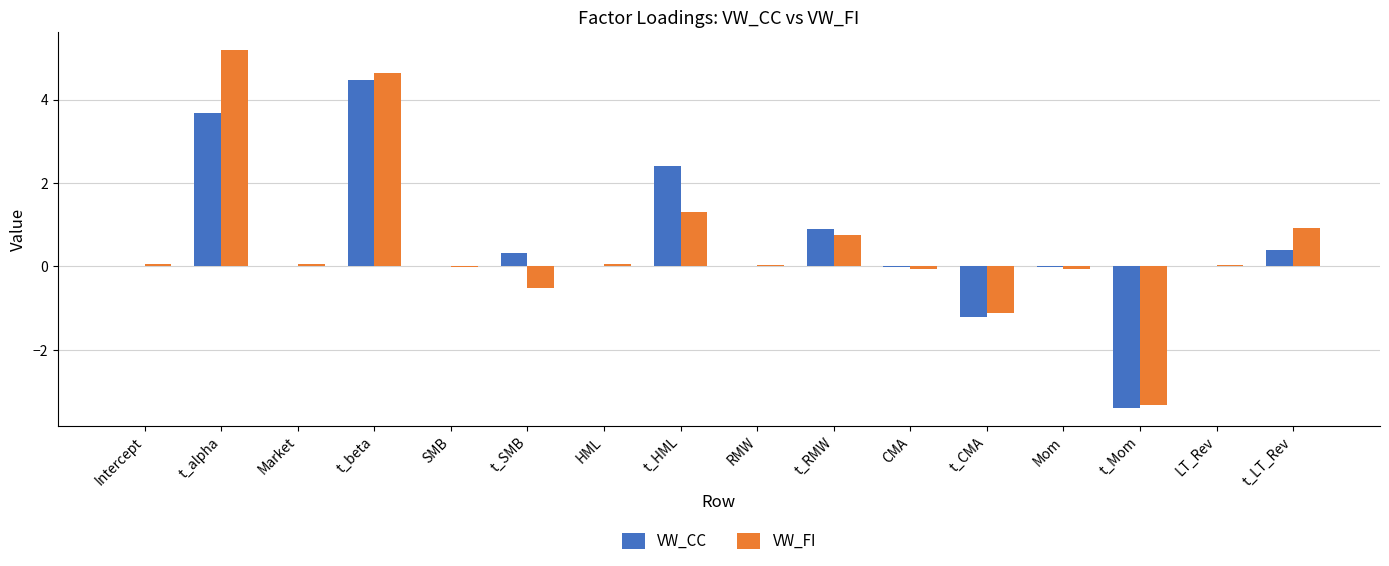

How many groups of bars are there?

16